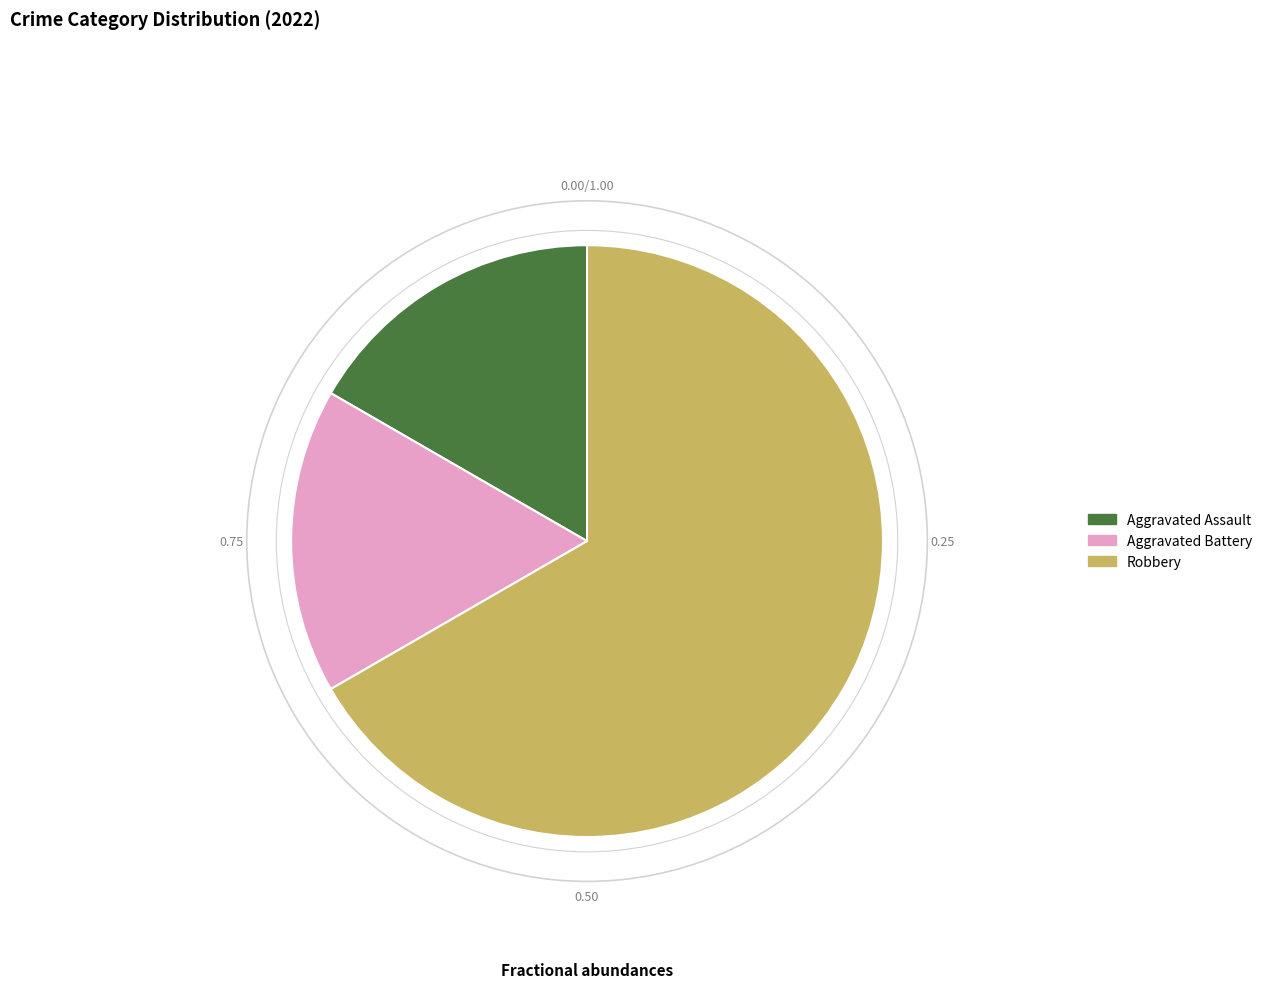

Does Aggravated Assault account for over 50% of the chart?

No